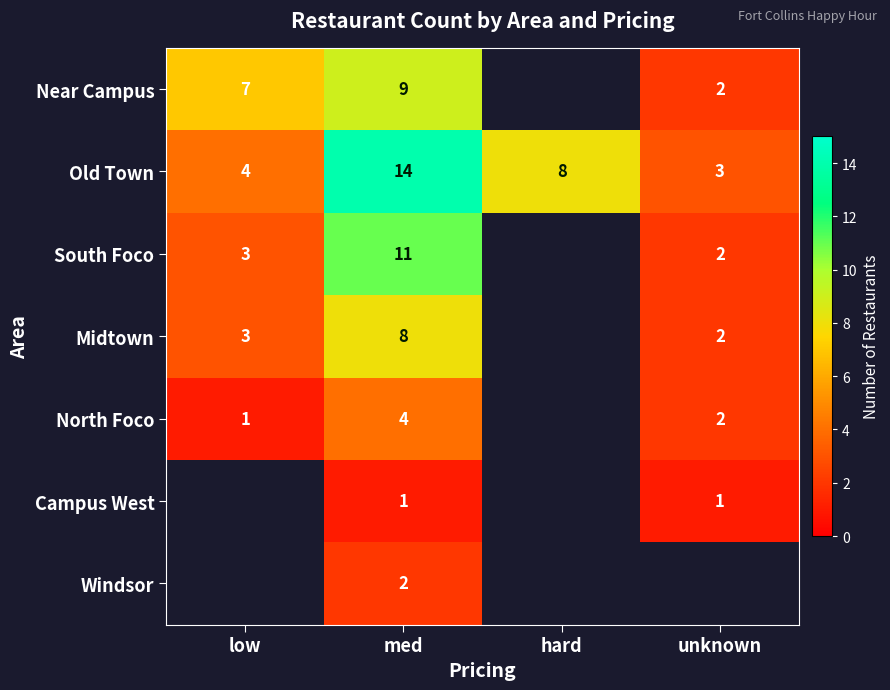

What is the smallest value displayed?

1.0